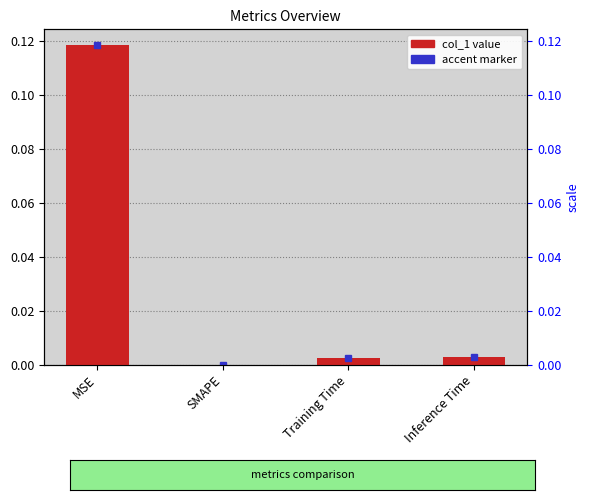

What position from the left is Training Time?

3